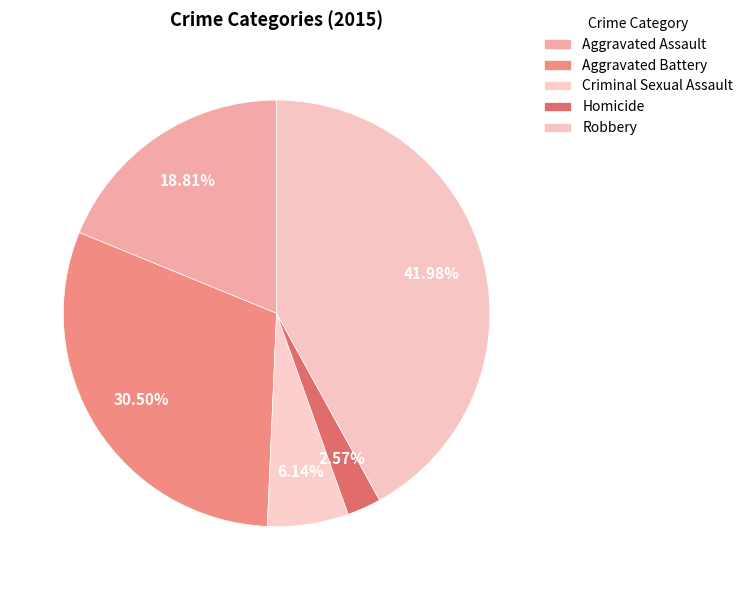

Count the number of slices in the pie.

5